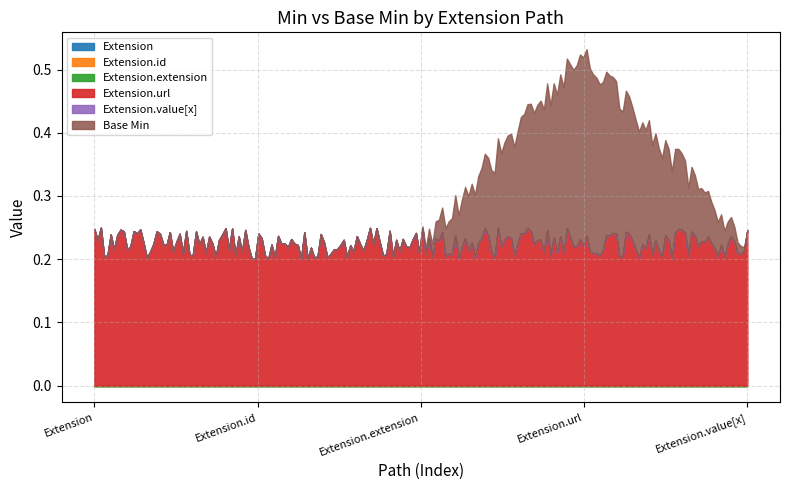

Which series changed the most between Extension and Extension.id?

Extension